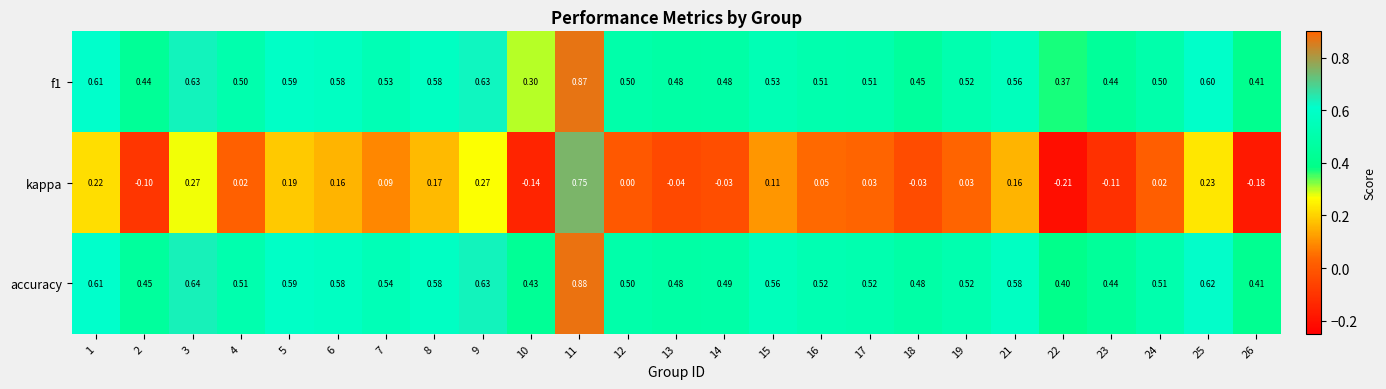

Which series has the largest range (max minus min)?

kappa